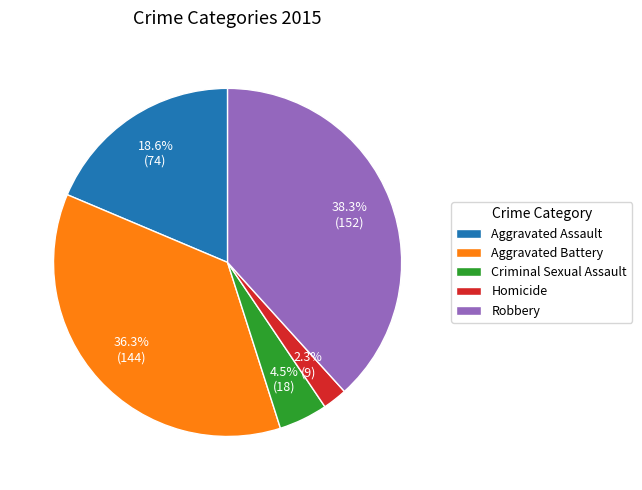

True or false: Aggravated Assault accounts for 19% of the total.

True